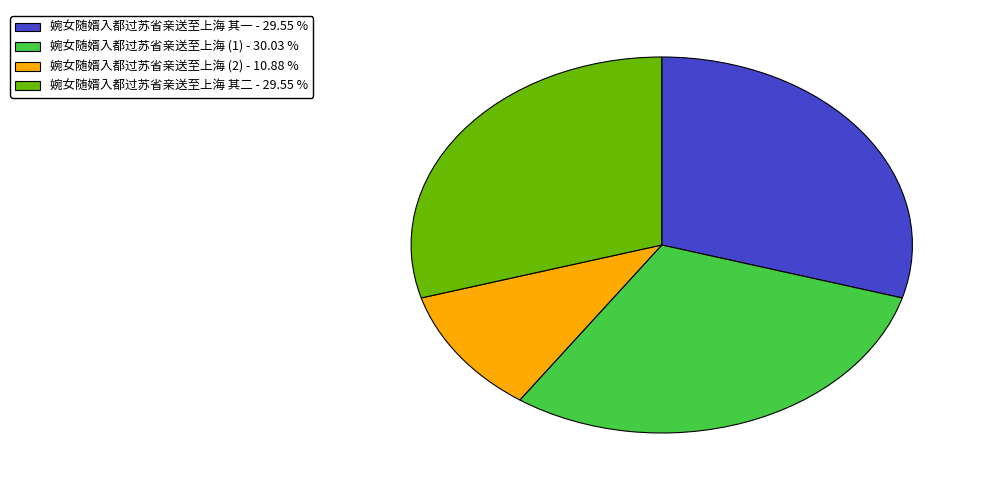

How many slices are in this pie chart?

4